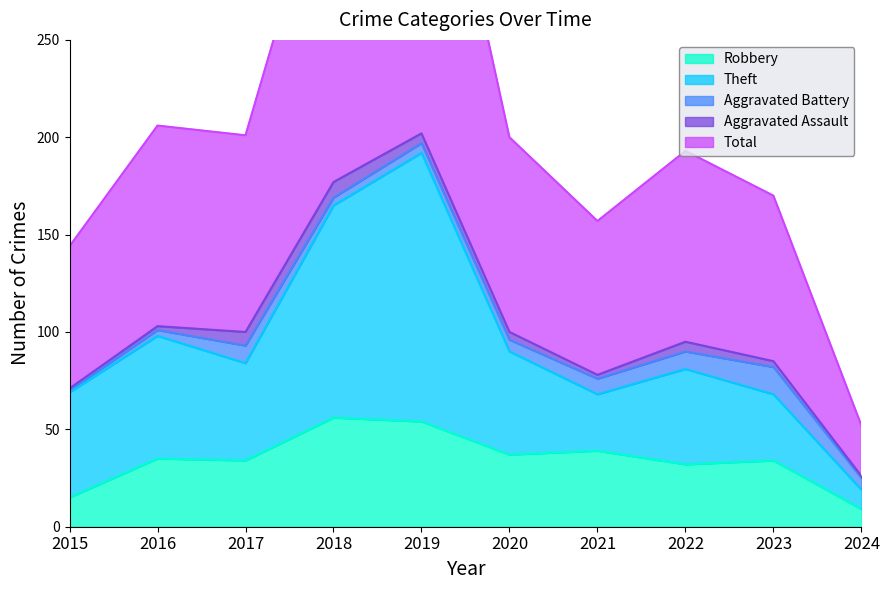

Where is the first local maximum for Robbery?

2016